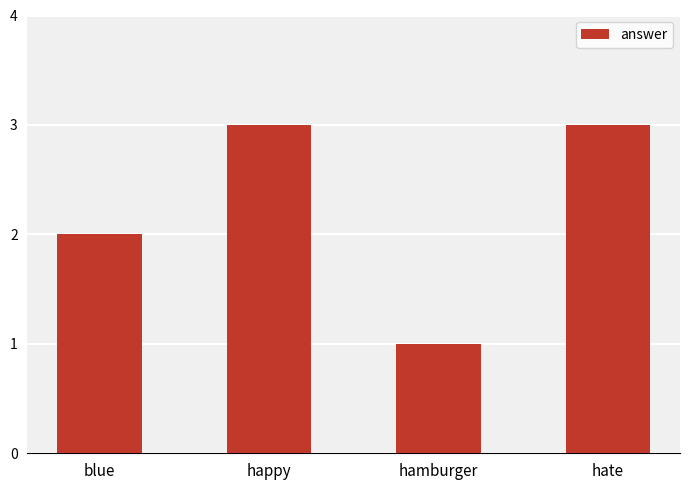

At which category does the chart reach its minimum across all series?

hamburger